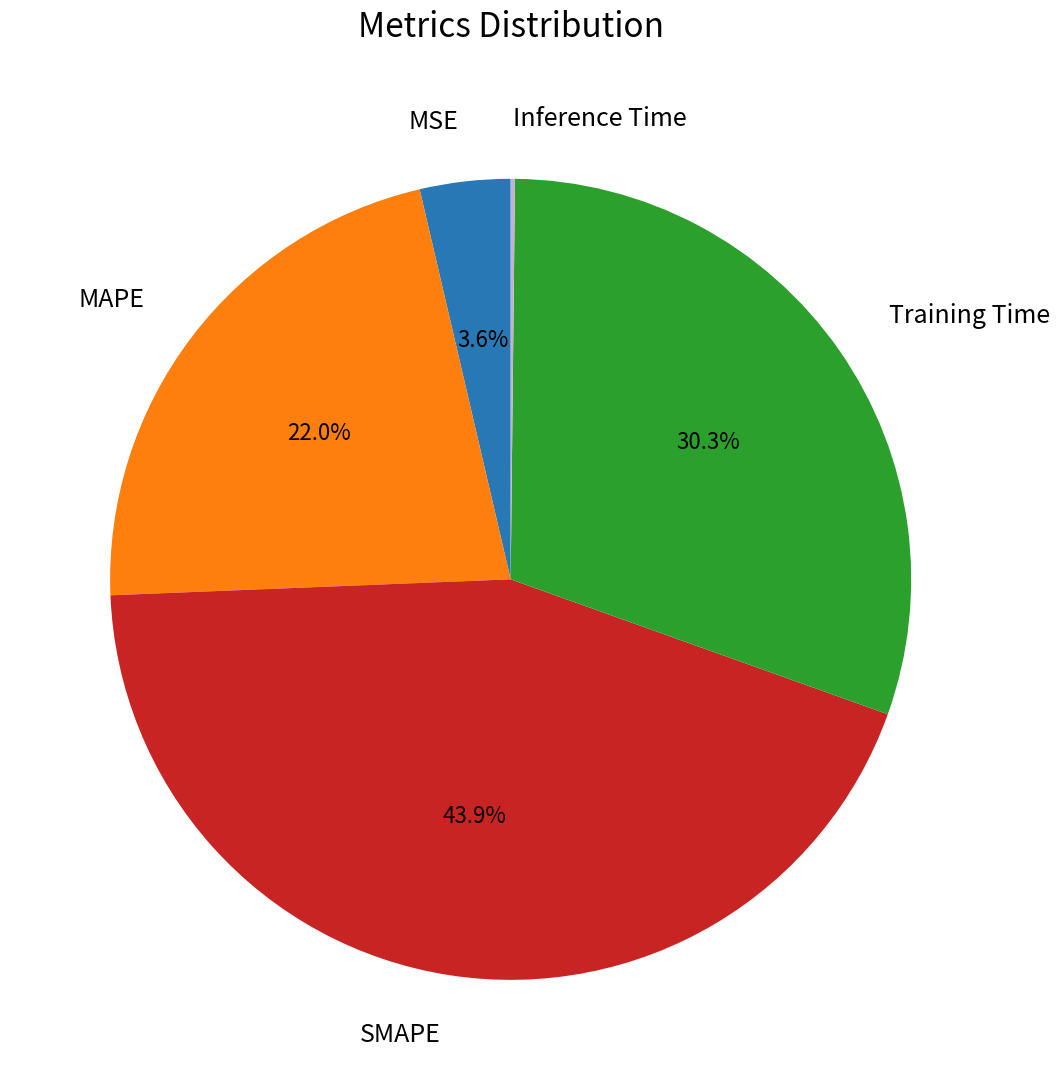

To the nearest percent, what is the difference between the largest and smallest slice percentages?

44%